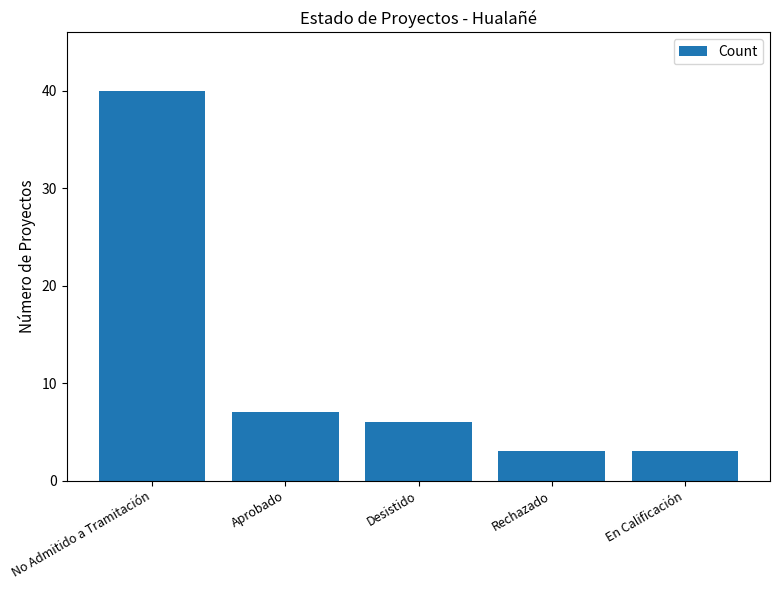

At which label does the data first exceed 6?

No Admitido a Tramitación